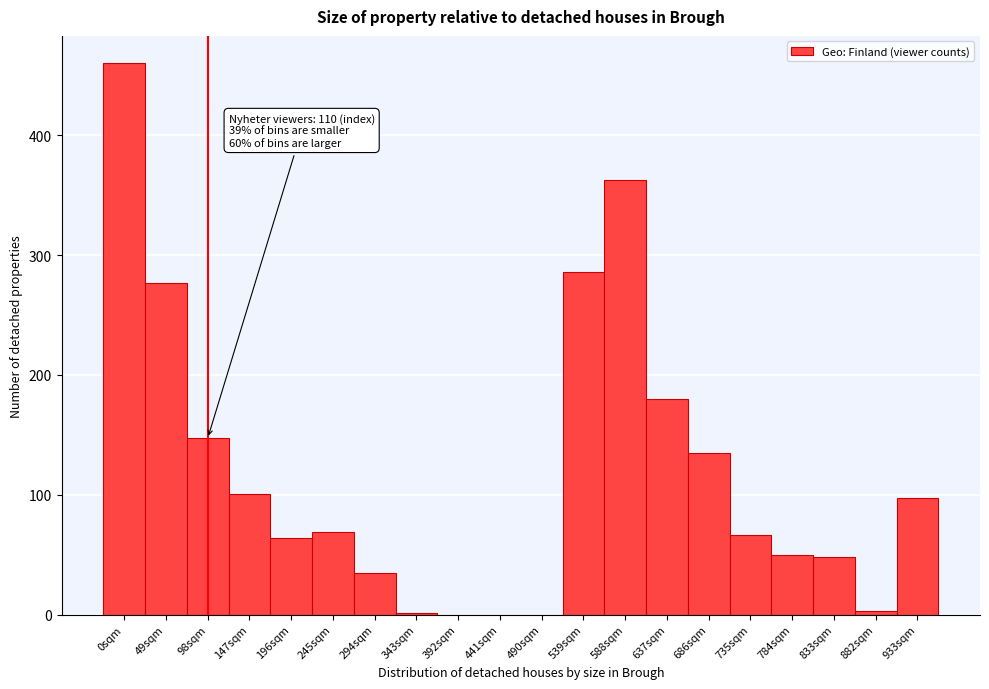

What is the sum of all values?

2382